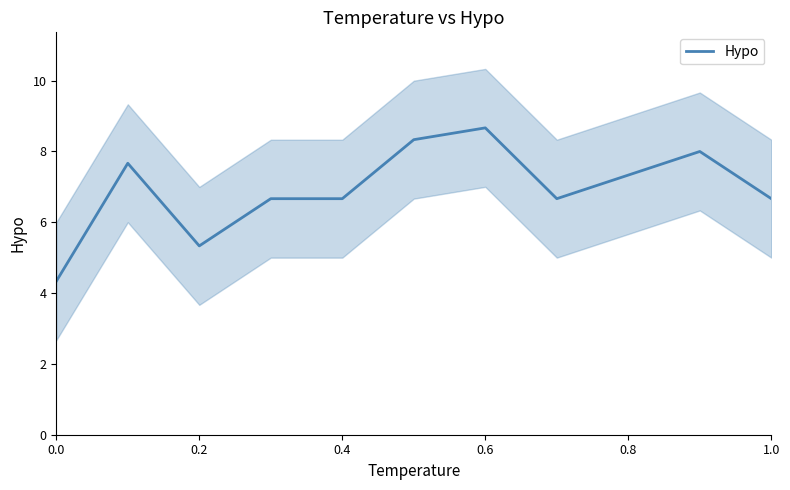

Reading left to right, list all the values displayed in this chart.

4.3	7.7	5.3	6.7	6.7	8.3	8.7	6.7	7.3	8.0	6.7